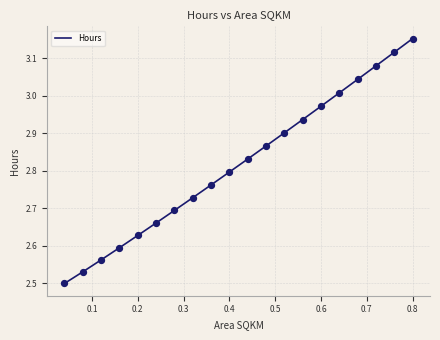

What is the difference between the maximum and minimum values?

0.7